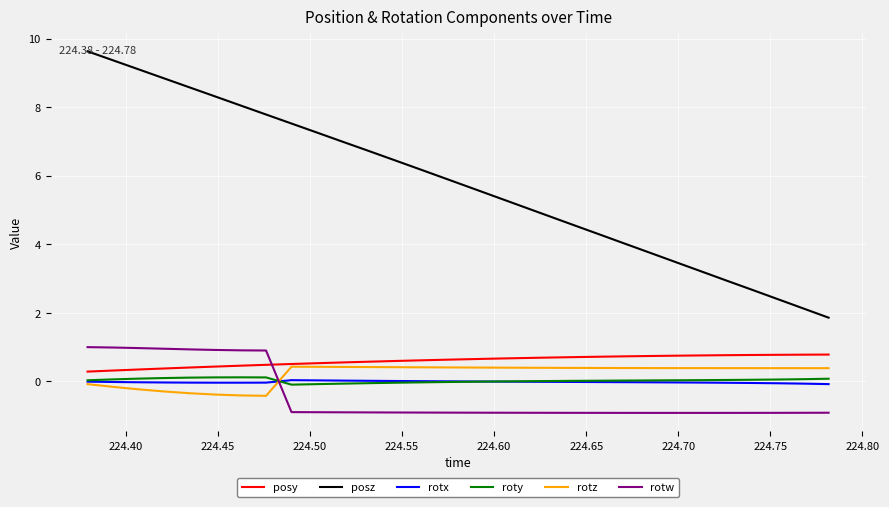

True or false: rotz and posz cross at least once.

False